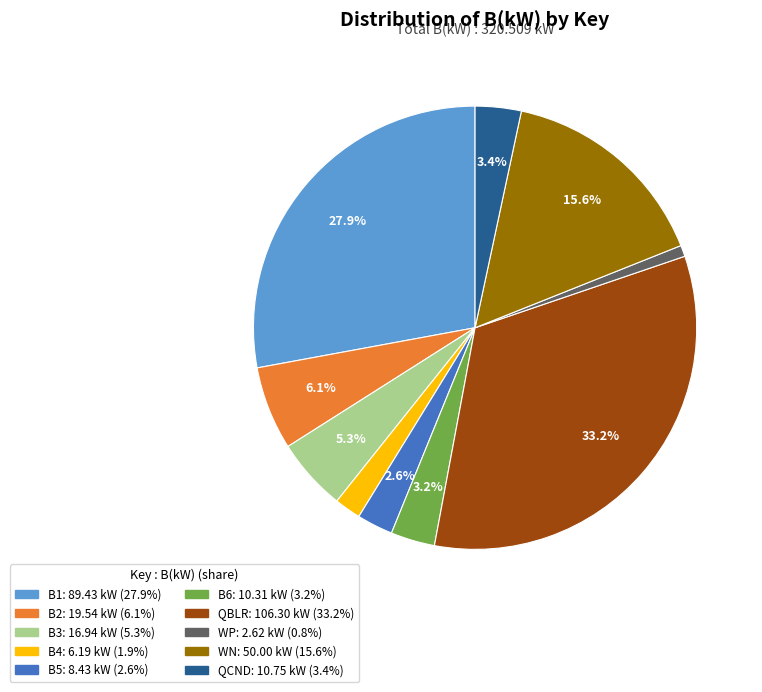

How many slices are in this pie chart?

10